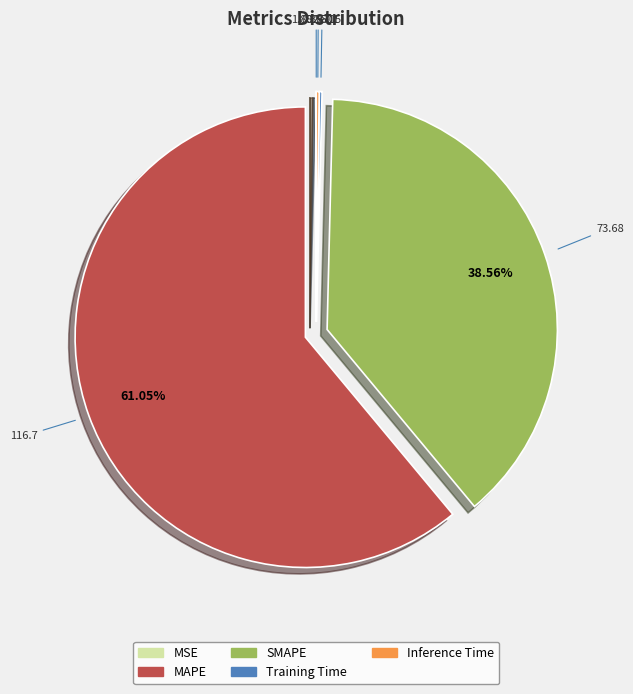

Which category accounts for the majority?

MAPE